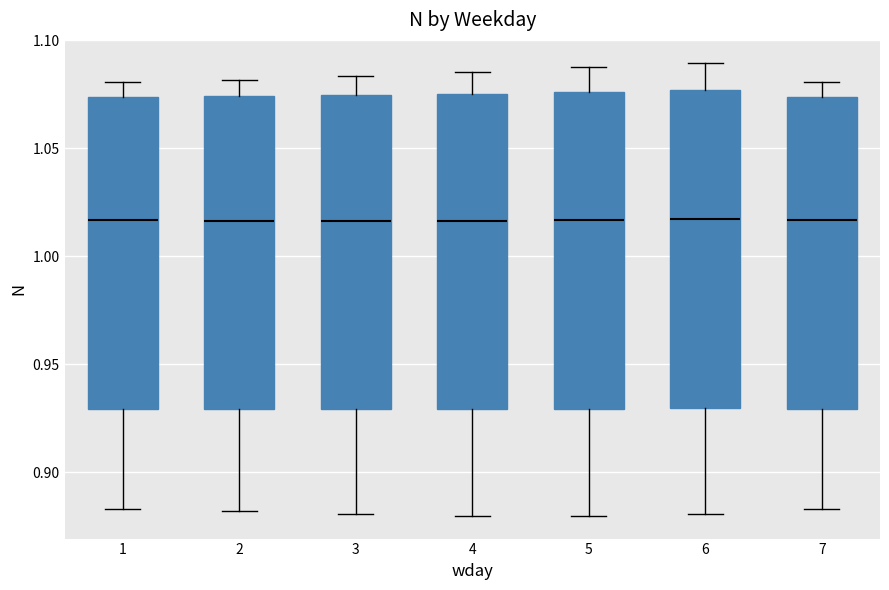

Reading left to right, read every box against the y-axis: the position of its median line, the range the box covers, and the ends of its whiskers. The values are not printed on the chart, so give them approximately, as read against the axis.

1: median 1.015, box 0.930 to 1.075, whiskers 0.885 to 1.080
2: median 1.015, box 0.930 to 1.075, whiskers 0.880 to 1.080
3: median 1.015, box 0.930 to 1.075, whiskers 0.880 to 1.085
4: median 1.015, box 0.930 to 1.075, whiskers 0.880 to 1.085
5: median 1.015, box 0.930 to 1.075, whiskers 0.880 to 1.090
6: median 1.015, box 0.930 to 1.075, whiskers 0.880 to 1.090
7: median 1.015, box 0.930 to 1.075, whiskers 0.885 to 1.080